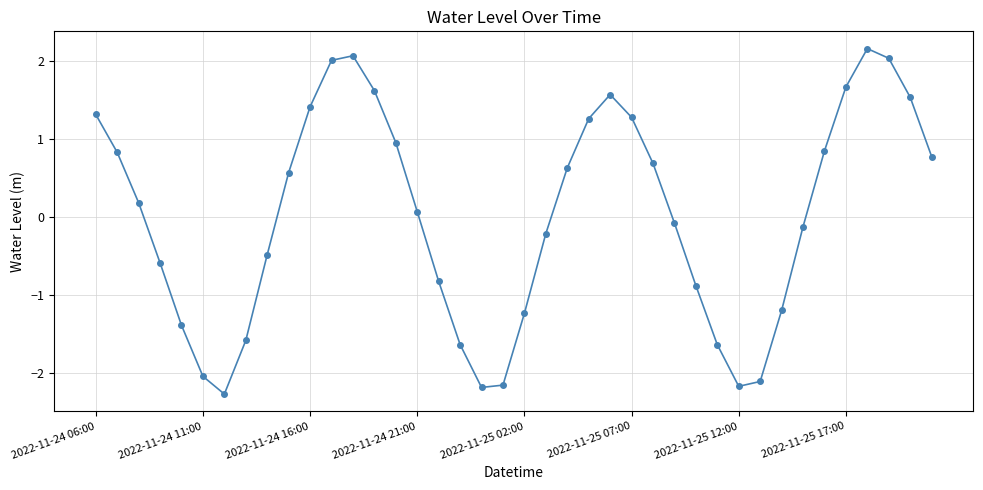

Is this an area chart (filled region under the line)?

No